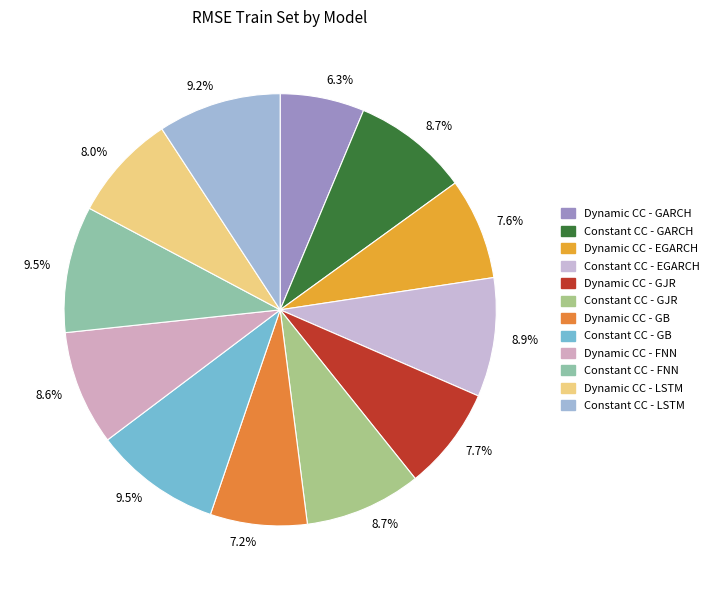

To the nearest percent, what percentage of the pie is Constant CC - FNN?

9%